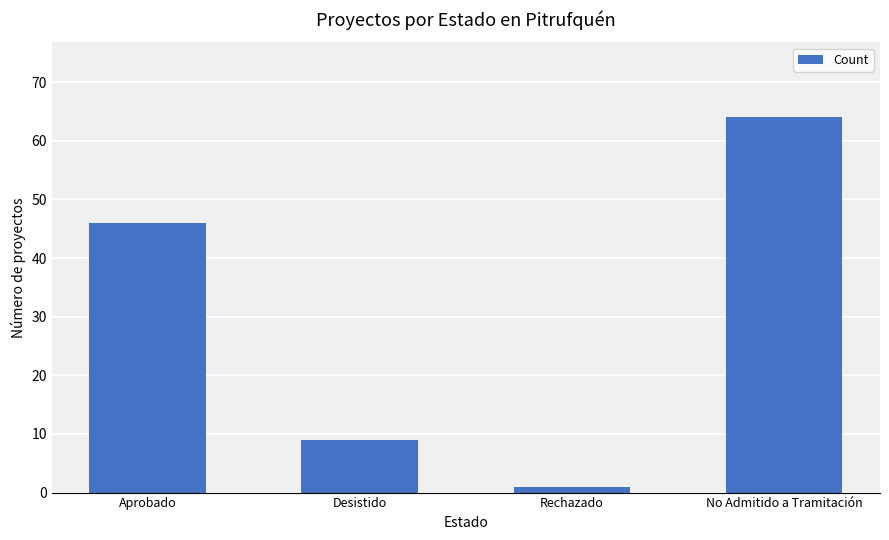

What is the label of the 1st bar from the right?

No Admitido a Tramitación